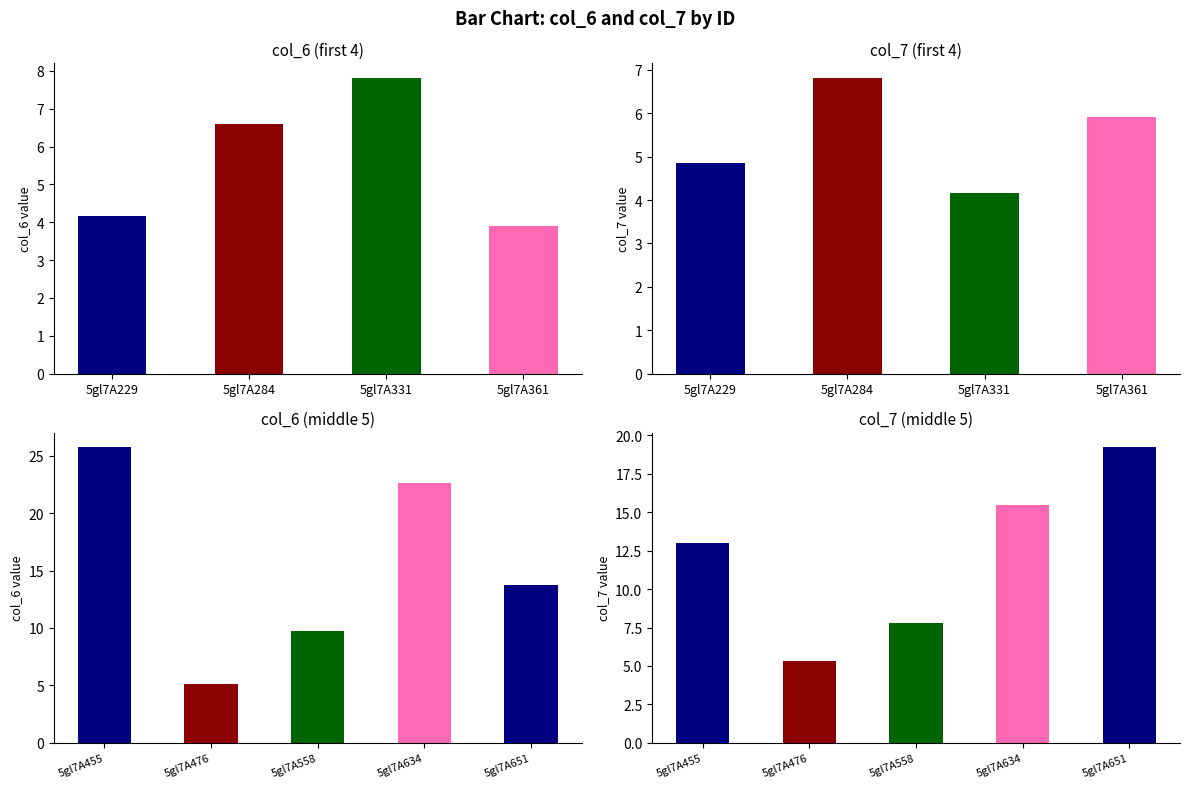

Where is col_6 nearest to the value 14?

5gl7A651